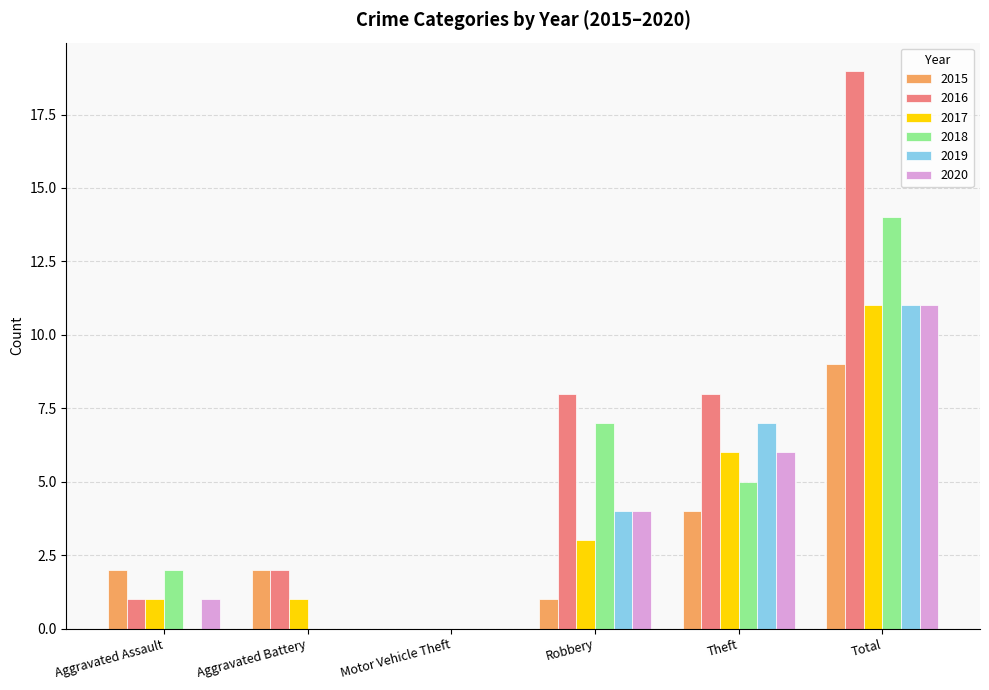

What are all the series names shown in the legend?

2015, 2016, 2017, 2018, 2019, 2020